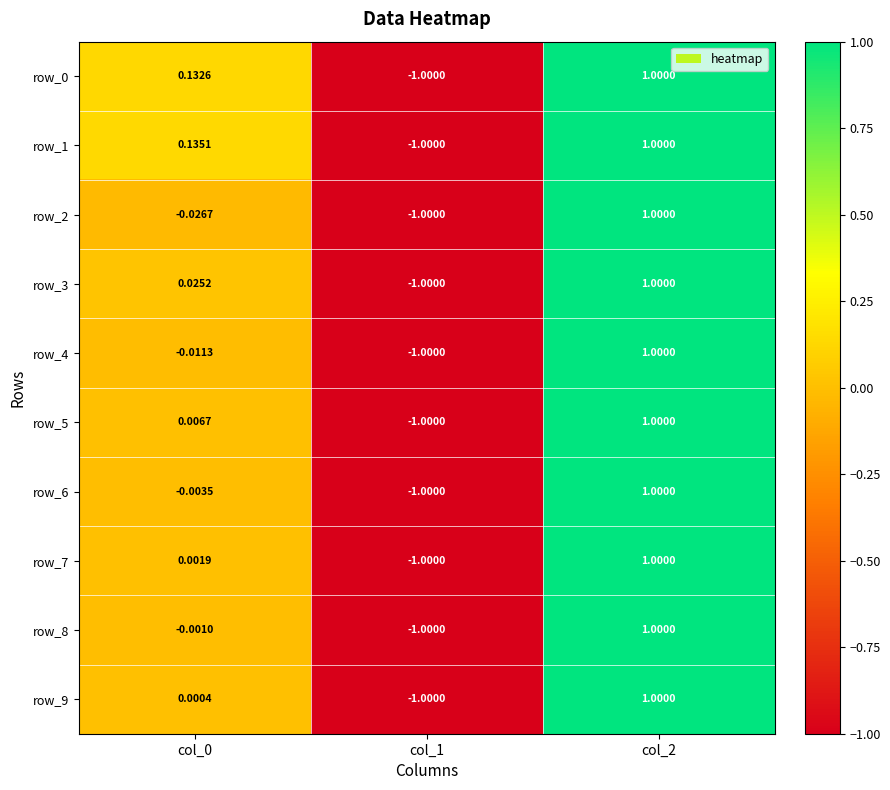

What is the sum of the row_3 values at col_0 and col_1?

-1.0